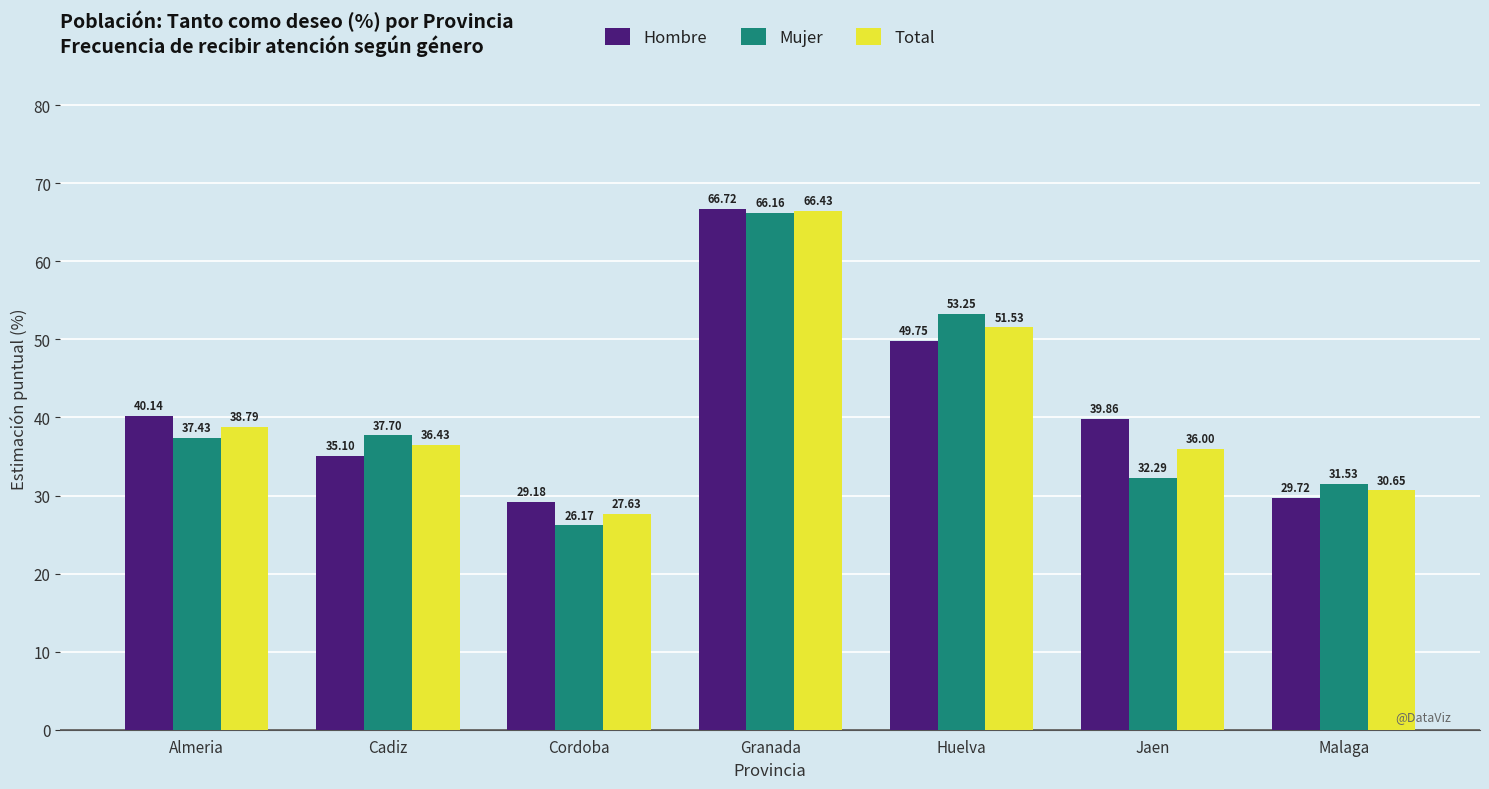

Which series changed the most between Cadiz and Huelva?

Mujer